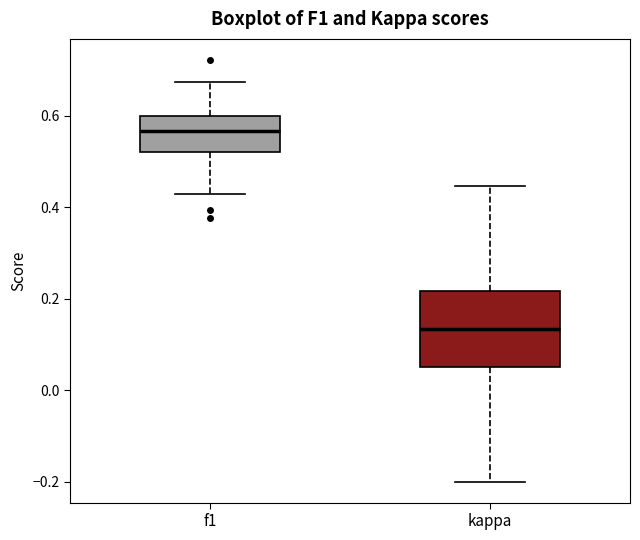

Where does the upper whisker of the box for kappa end on the y-axis? The values are not printed on the chart, so give them approximately, as read against the axis.

0.44